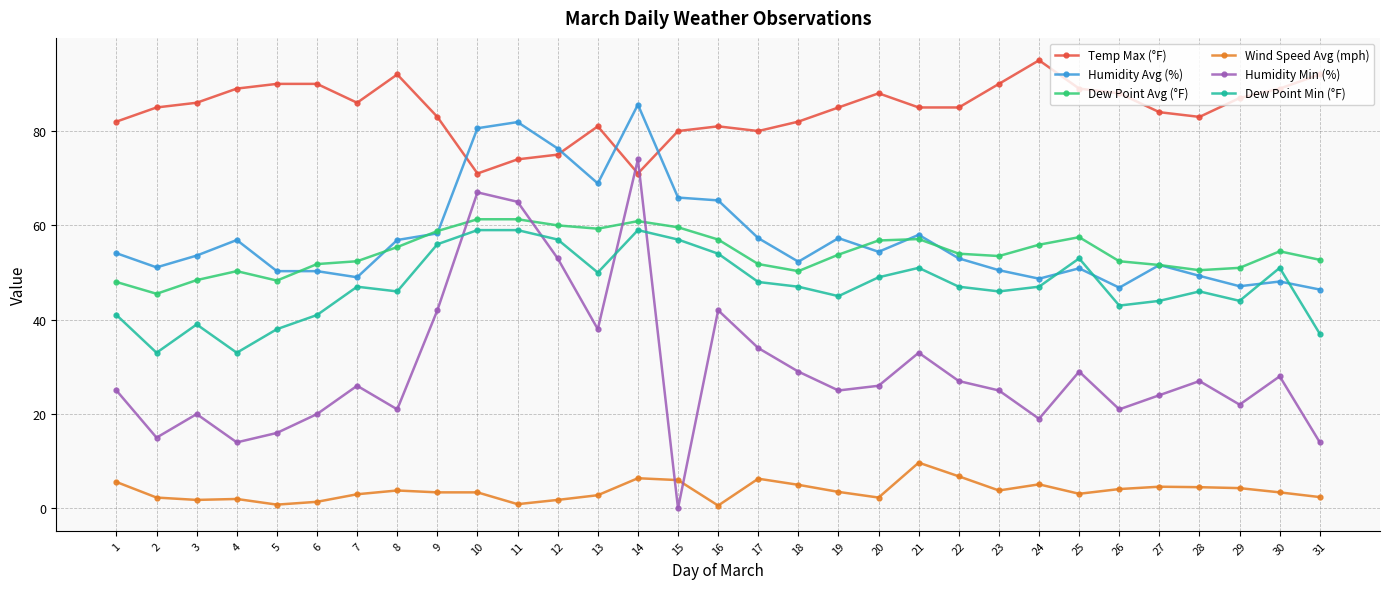

Where is the first local minimum for Humidity Min (%)?

2